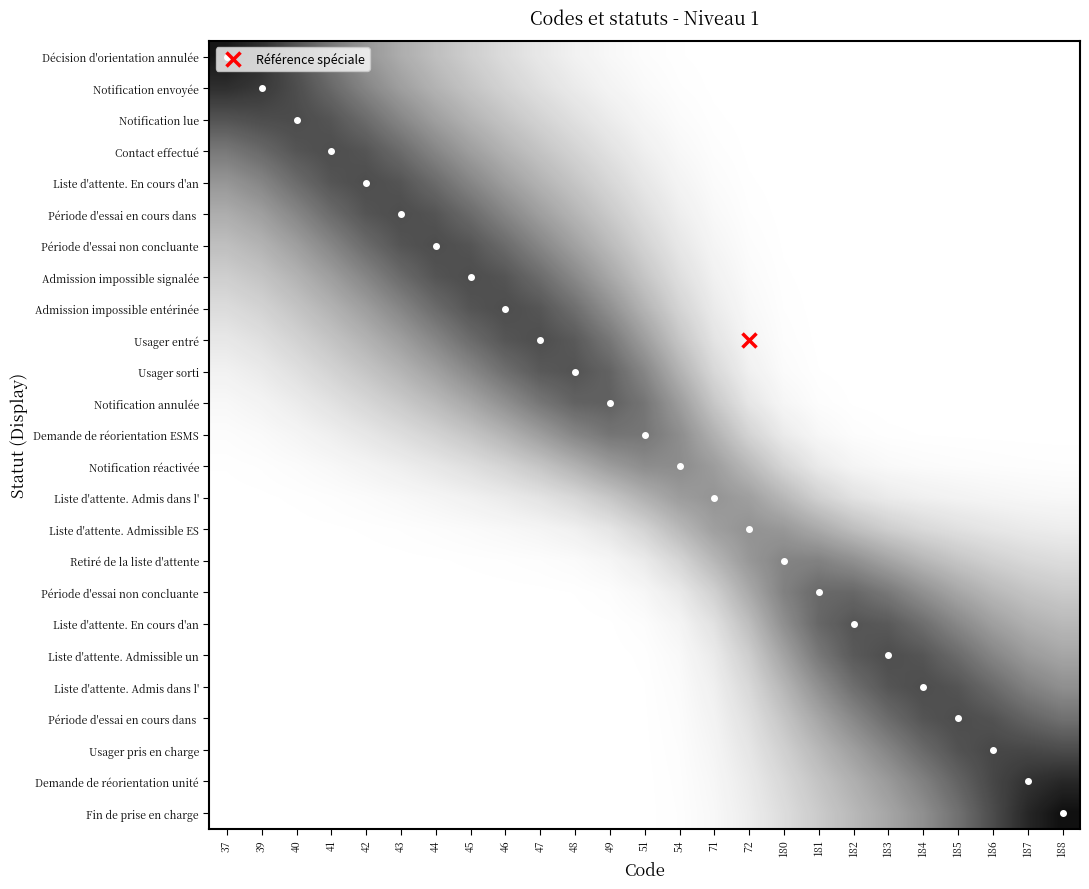

What is the total value across all series at 37?

3.8